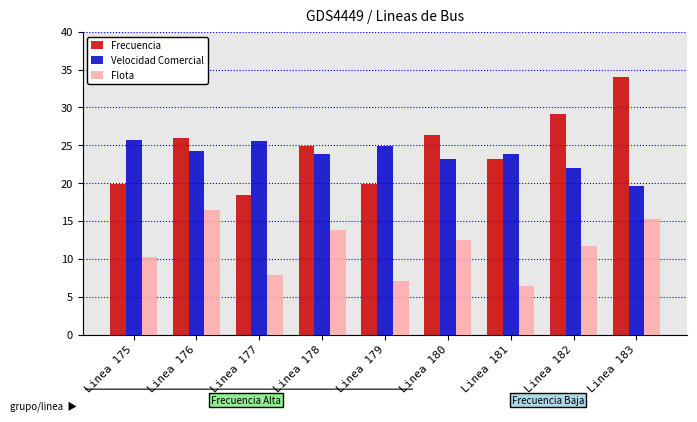

List the series in order of their peak value, lowest first.

Flota, Velocidad Comercial, Frecuencia